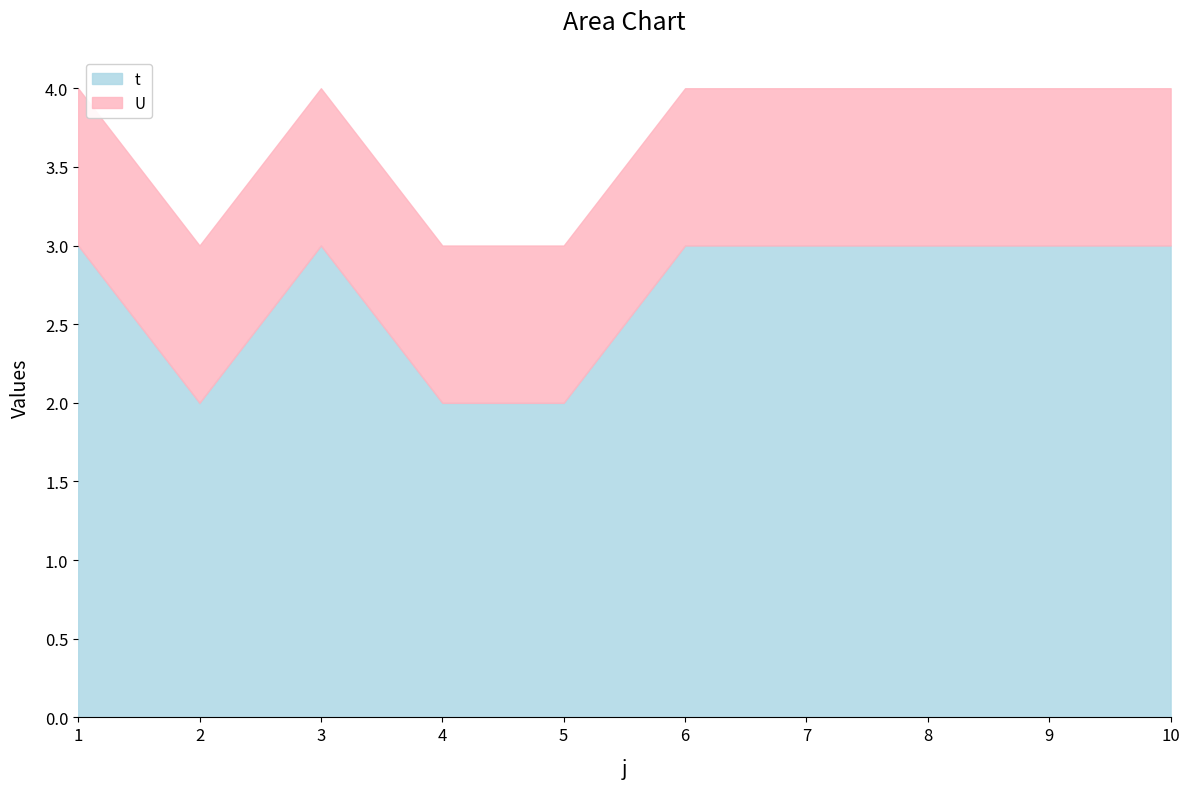

Does the chart have visible grid lines?

No